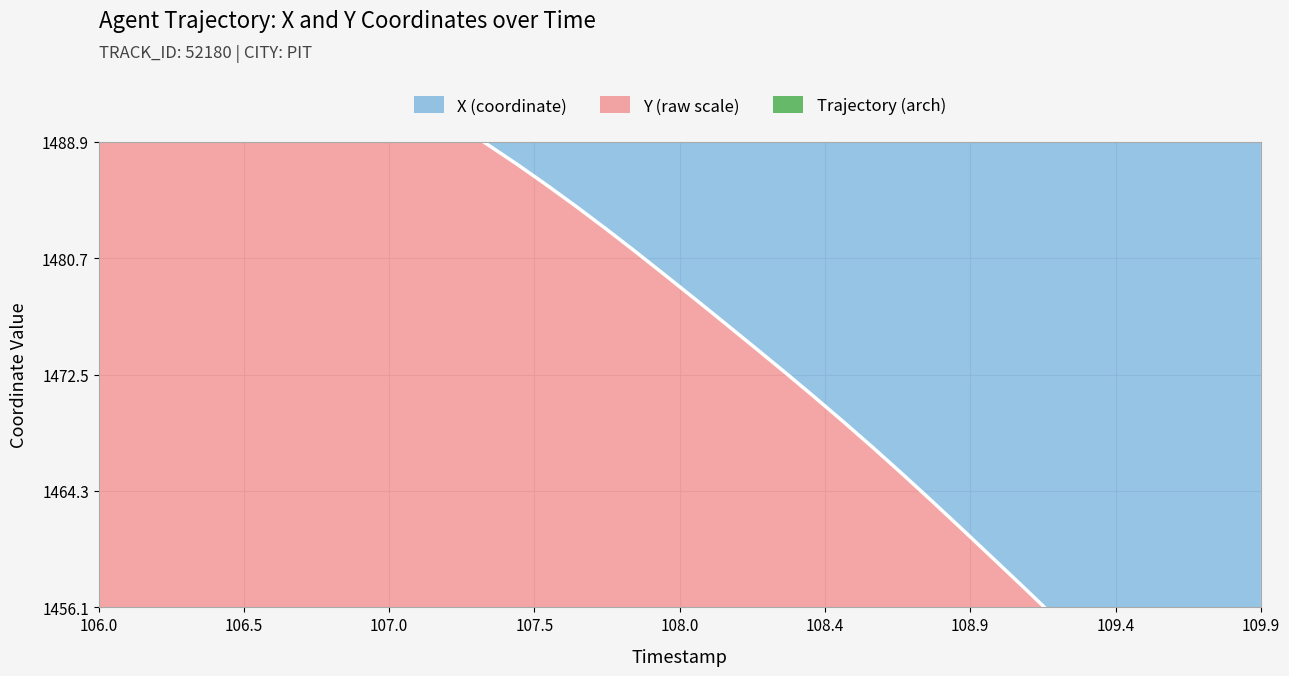

The value of Y at 106.9 is 1493.9. True or false?

True